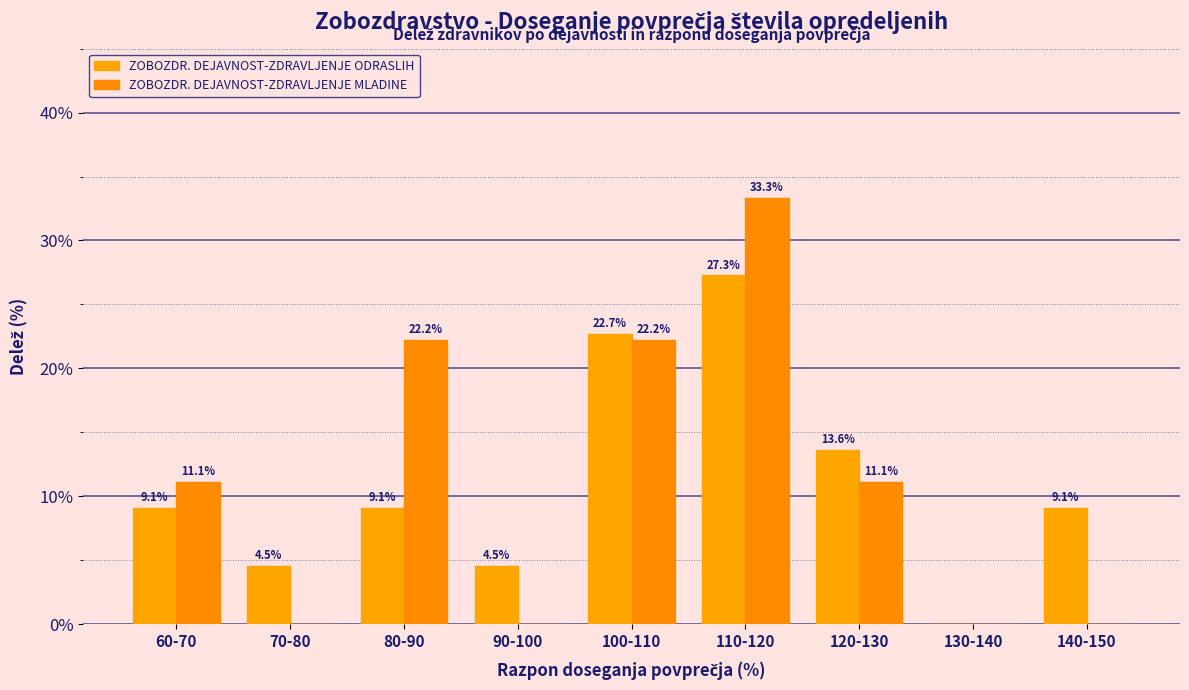

Reading left to right, extract all data points from this chart.

ZOBOZDR. DEJAVNOST-ZDRAVLJENJE ODRASLIH: 9.1	4.5	9.1	4.5	22.7	27.3	13.6	0.0	9.1
ZOBOZDR. DEJAVNOST-ZDRAVLJENJE MLADINE: 11.1	0.0	22.2	0.0	22.2	33.3	11.1	0.0	0.0